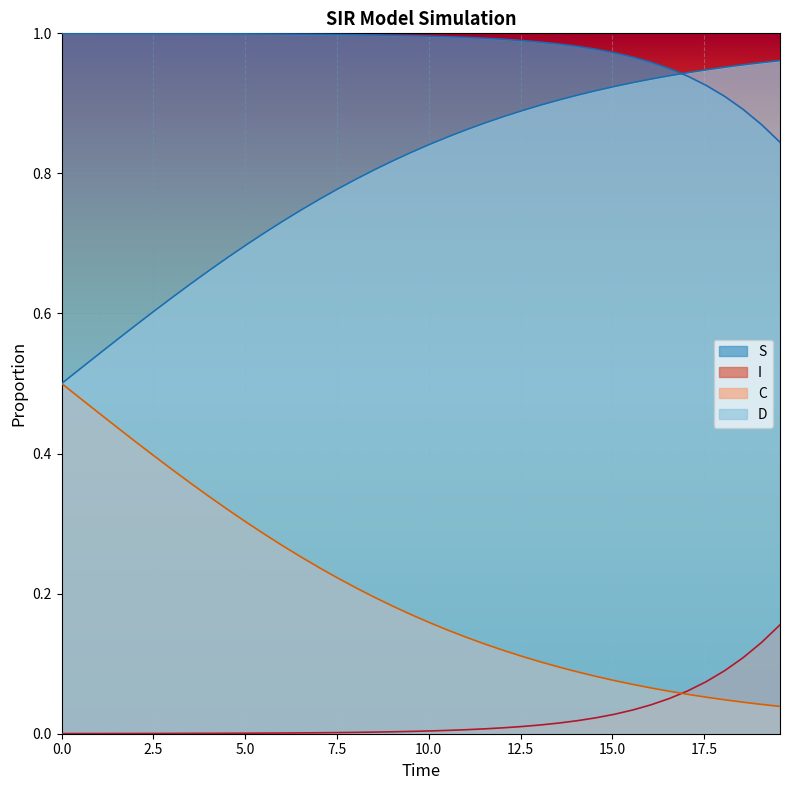

Which series has the largest total across all categories?

S